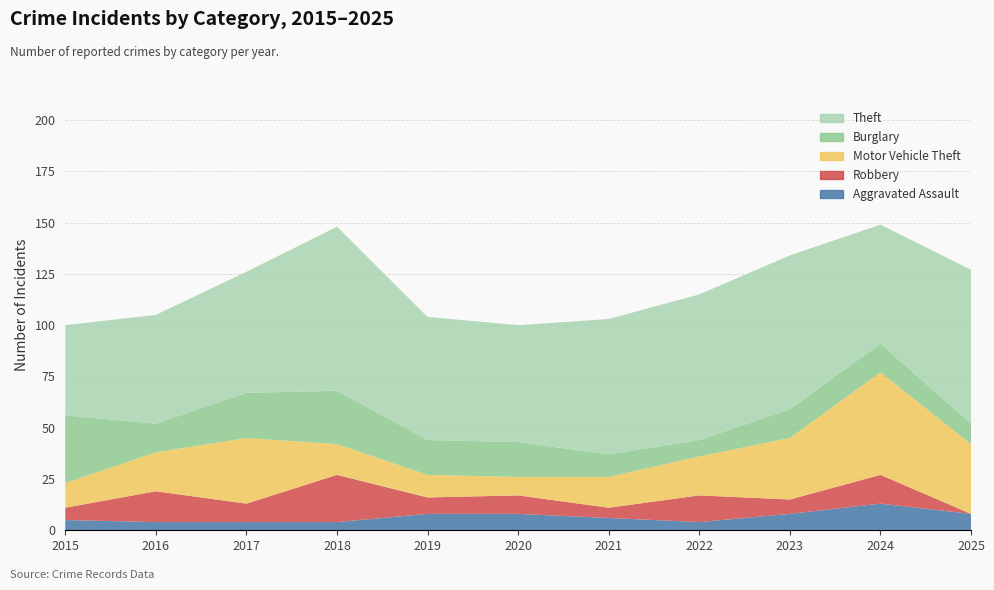

Reading right to left, extract all data points from this chart.

Aggravated Assault: 2025=8	2024=13	2023=8	2022=4	2021=6	2020=8	2019=8	2018=4	2017=4	2016=4	2015=5
Robbery: 2025=0	2024=14	2023=7	2022=13	2021=5	2020=9	2019=8	2018=23	2017=9	2016=15	2015=6
Motor Vehicle Theft: 2025=34	2024=50	2023=30	2022=19	2021=15	2020=9	2019=11	2018=15	2017=32	2016=19	2015=12
Burglary: 2025=10	2024=14	2023=14	2022=8	2021=11	2020=17	2019=17	2018=26	2017=22	2016=14	2015=33
Theft: 2025=75	2024=58	2023=75	2022=71	2021=66	2020=57	2019=60	2018=80	2017=59	2016=53	2015=44